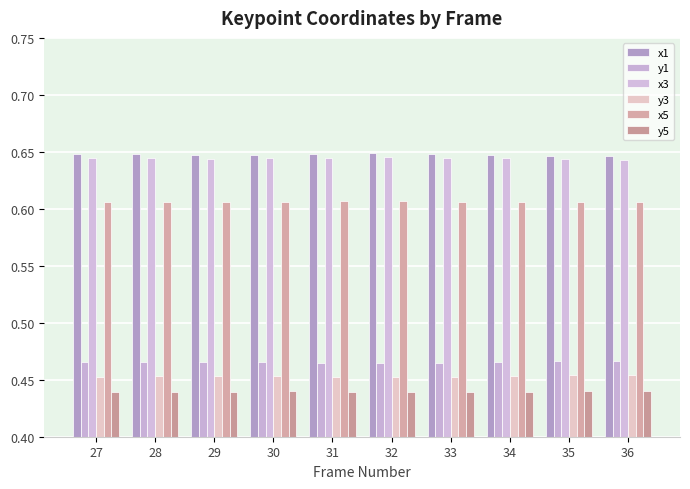

What is the average value of the y1 series?

0.5